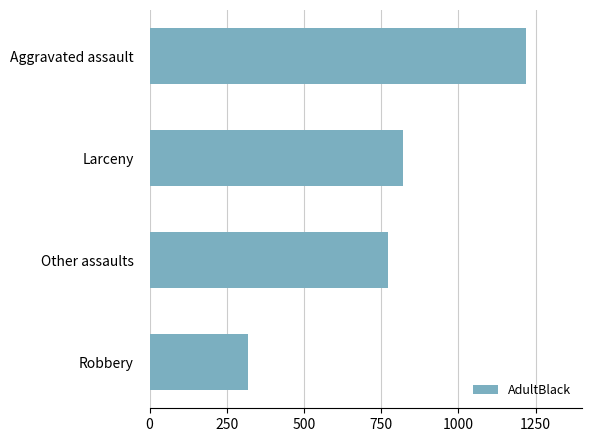

Reading top to bottom, transcribe all the data shown in this chart.

Aggravated assault=1218	Larceny=821	Other assaults=772	Robbery=320